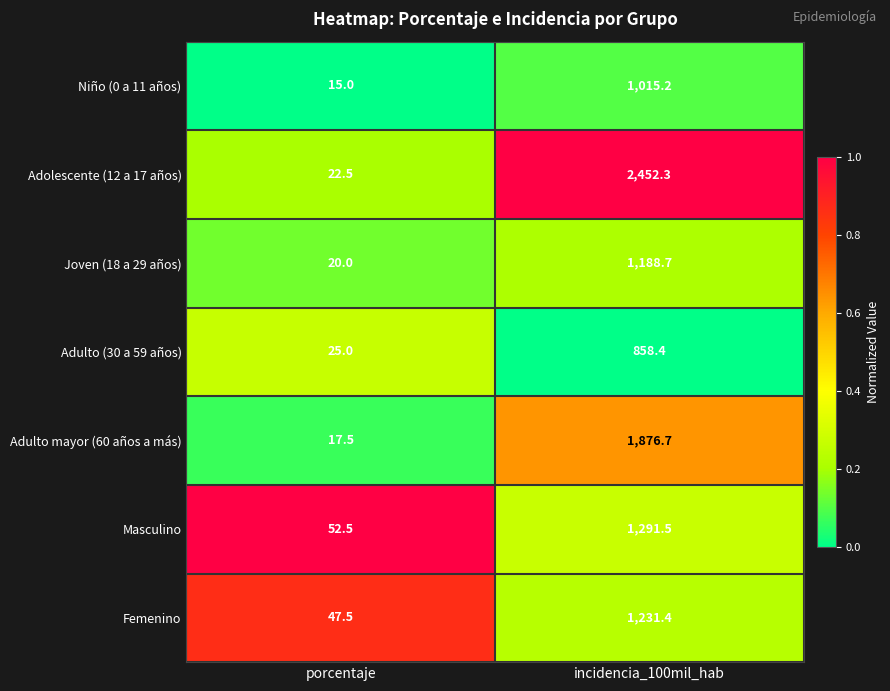

Count the number of categories in the chart.

2